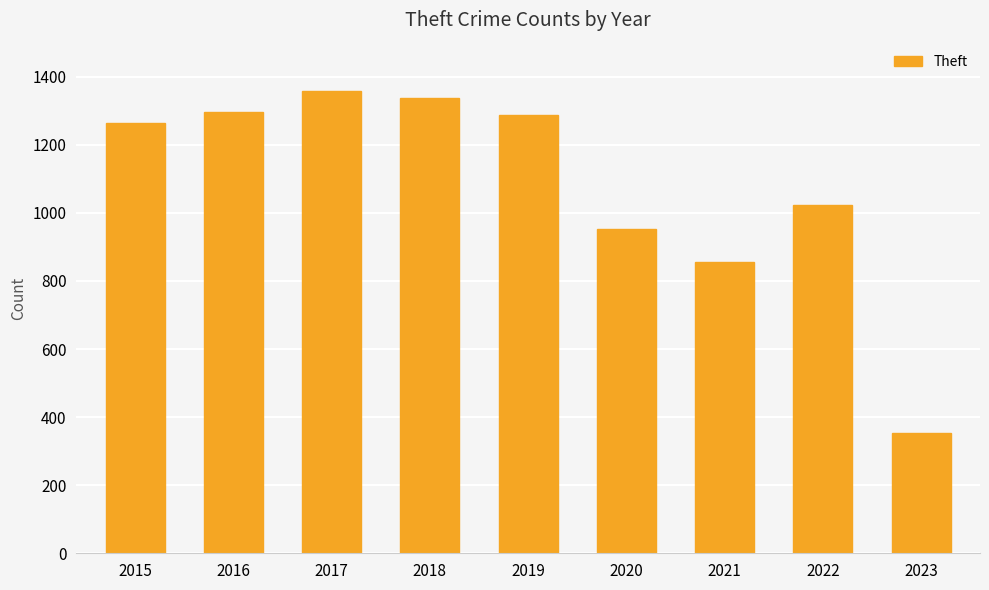

True or false: the data shows 1337 at 2018.

True